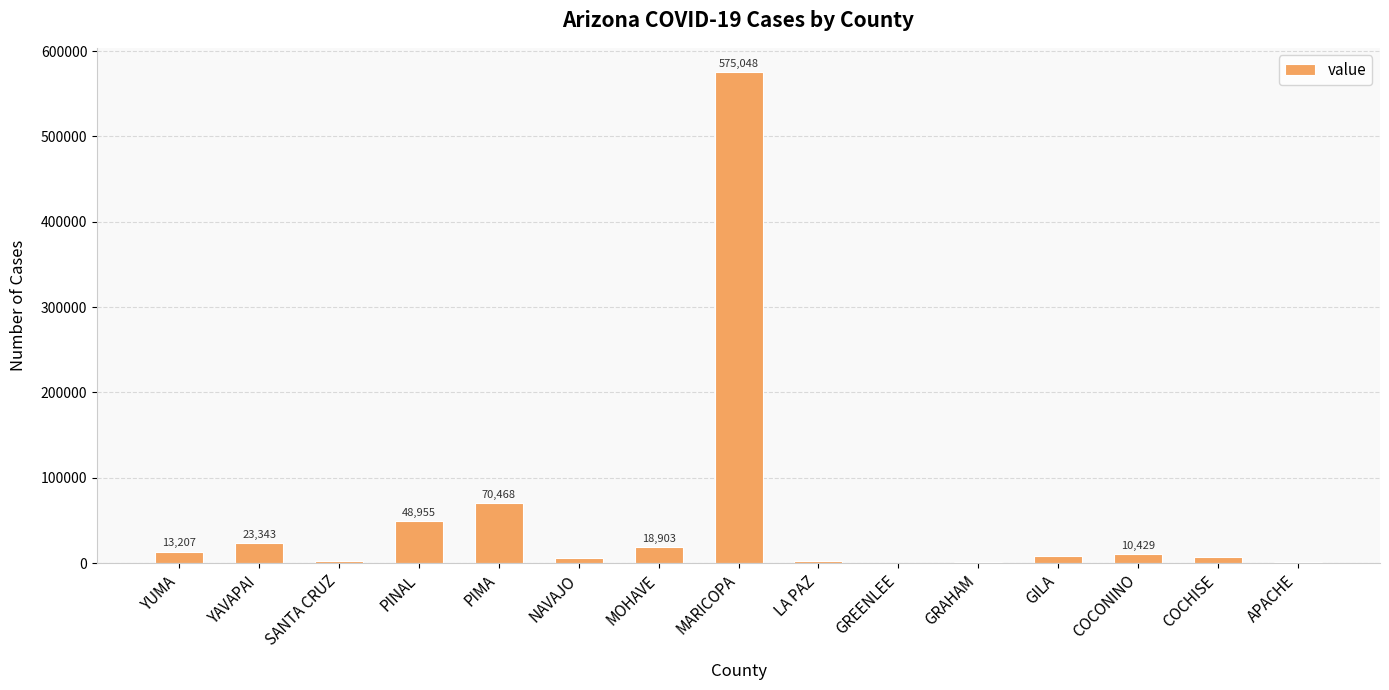

What is the maximum value shown in the chart?

575048